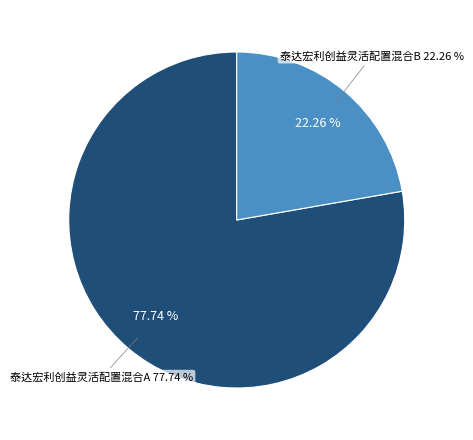

Does any single category account for the majority?

Yes